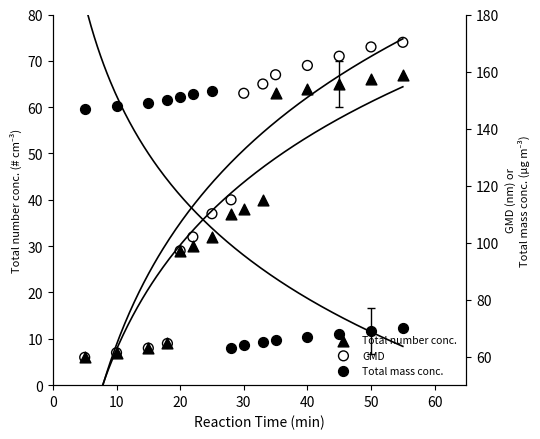

At how many categories does at least one series exceed 20?

15